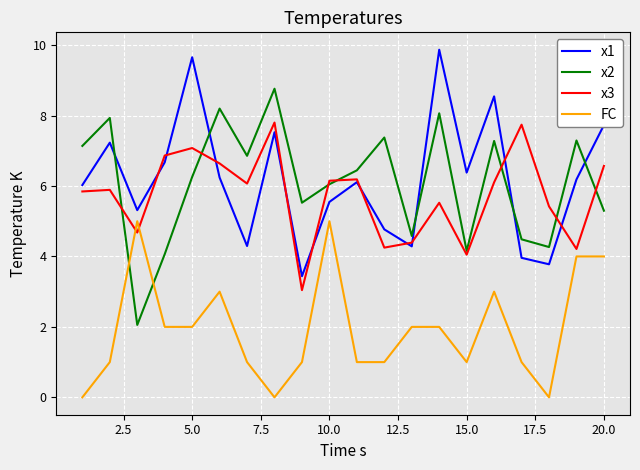

At how many categories does at least one series exceed 6?

16